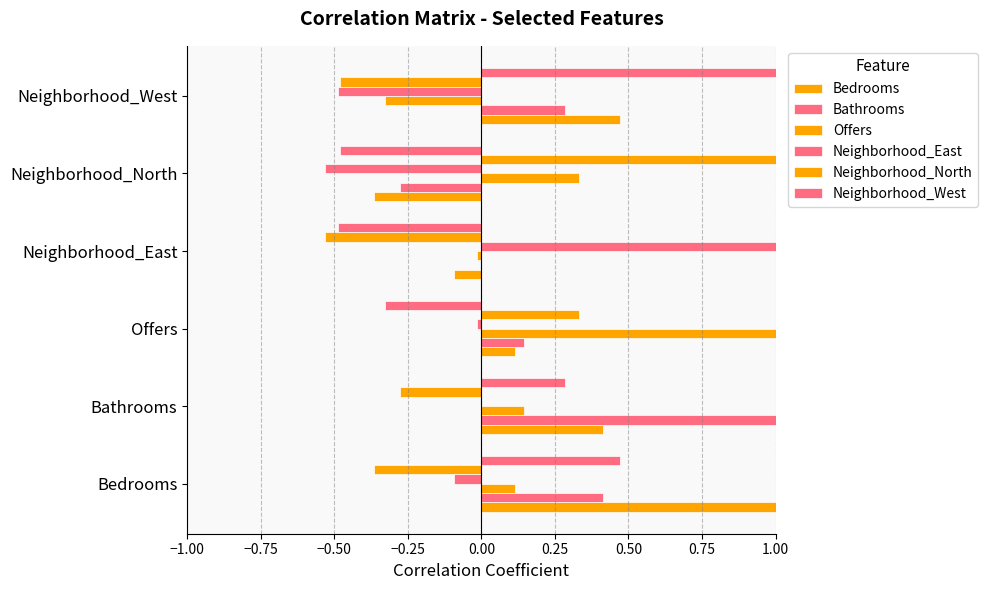

How many values in the Neighborhood_West series exceed 0?

3